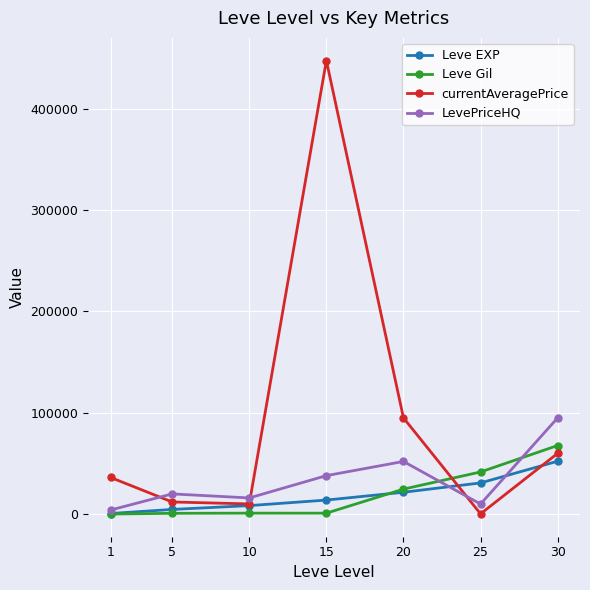

Which category has the lowest value in the LevePriceHQ series?

1